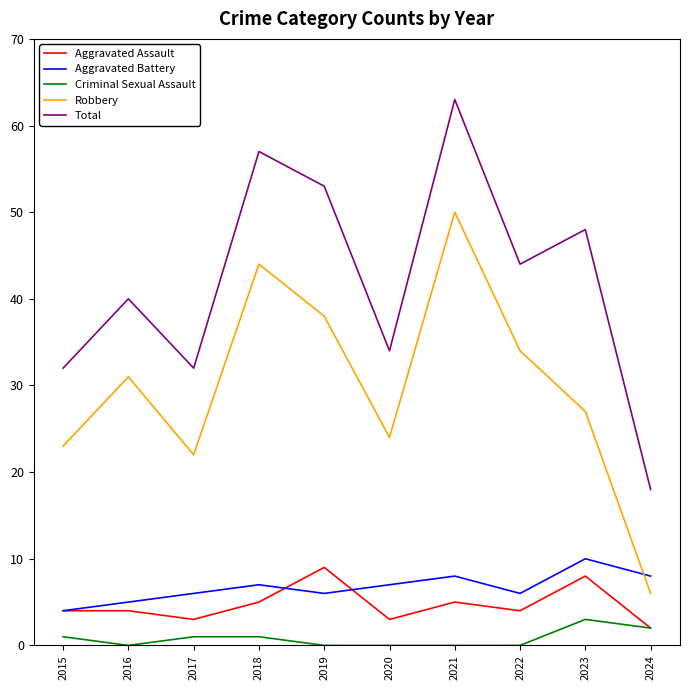

What is the difference between the highest and lowest values at 2020?

34